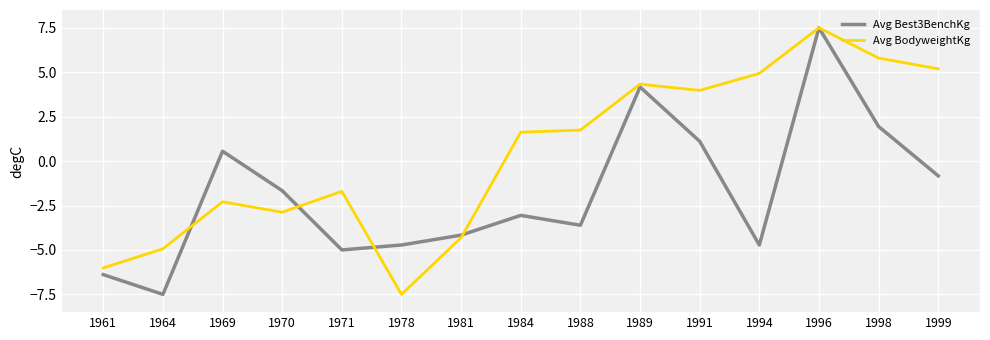

At which label does Avg Best3BenchKg reach its peak?

1996